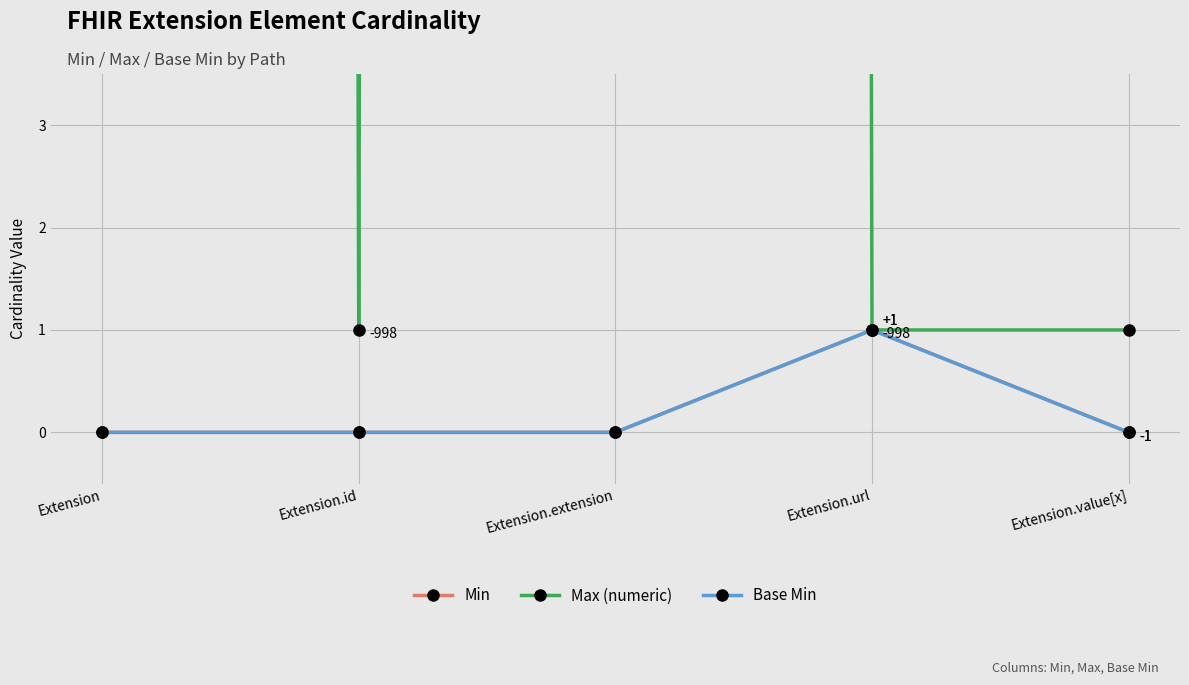

What is the total value across all series at Extension.url?

3